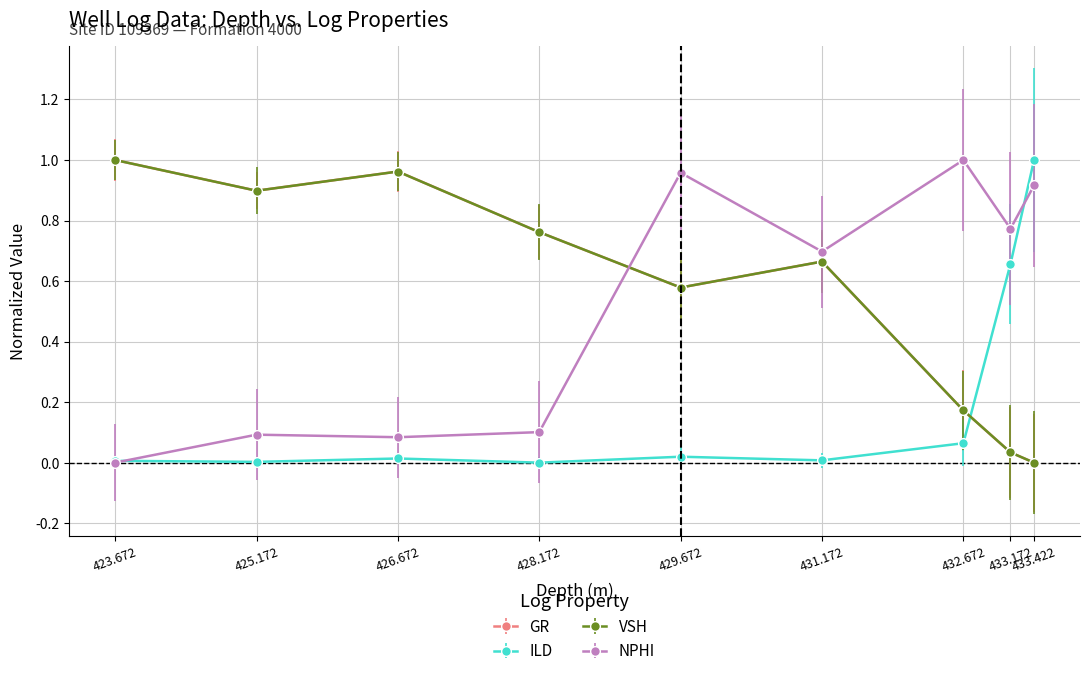

After their last crossing, which series has the higher values: GR or NPHI?

NPHI